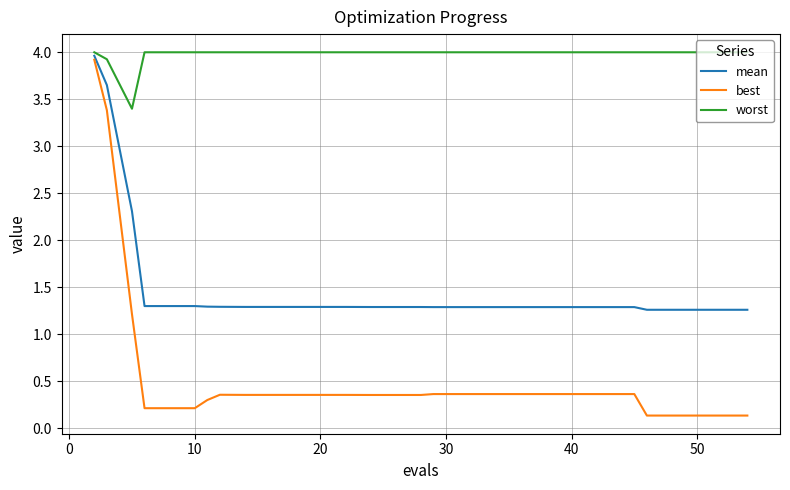

What is the difference between the second highest and minimum values in the best series?

3.2